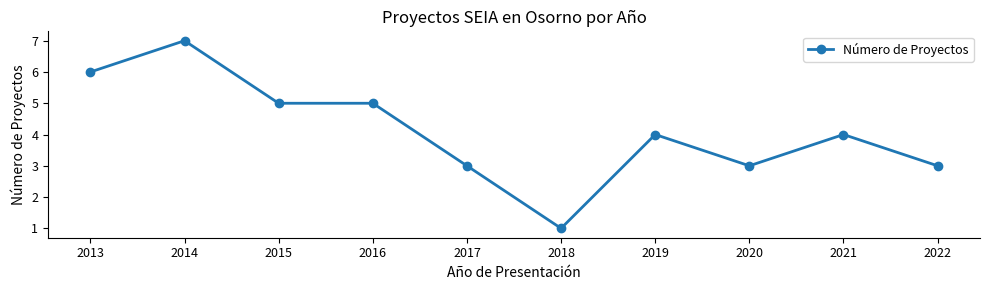

What value does the data have at 2016?

5